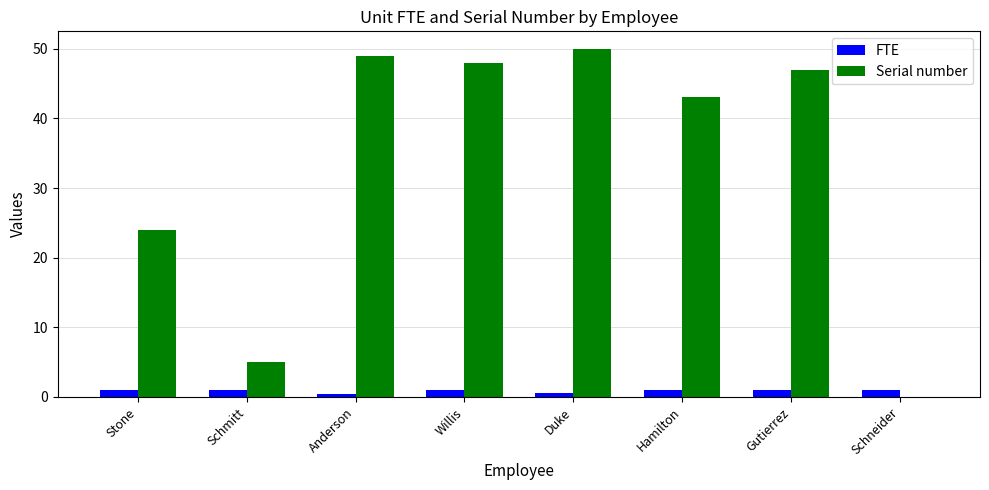

The Serial number series shows 15.2 at Hamilton. True or false?

False